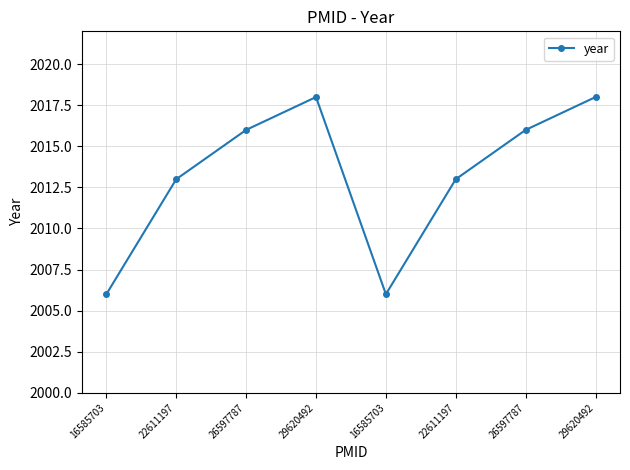

How many data points does each series have?

8